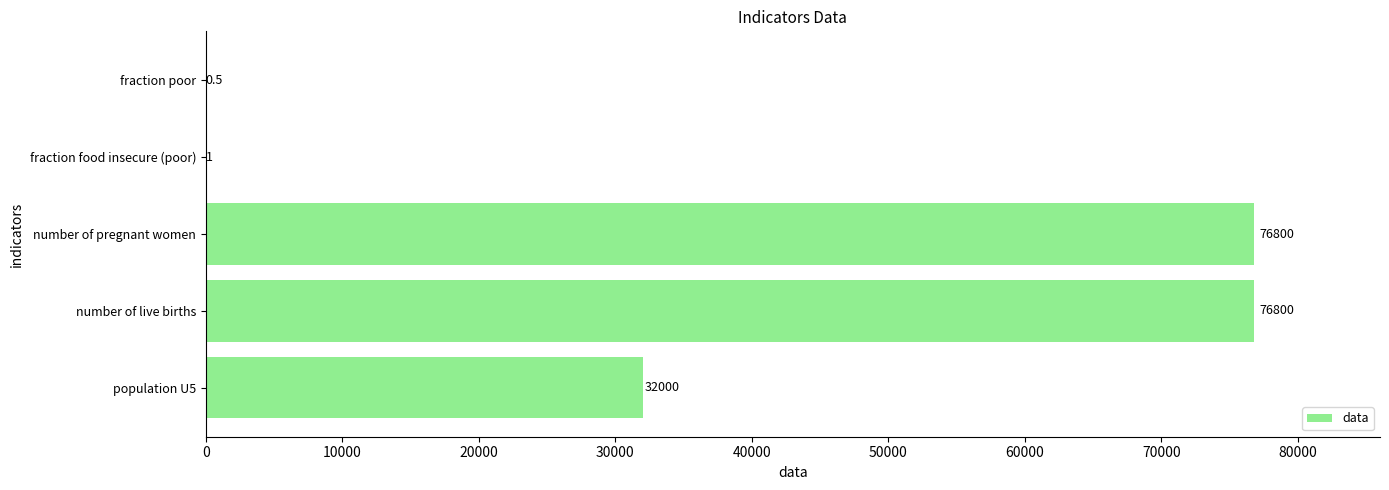

True or false: the data shows 50430.4 at population U5.

False